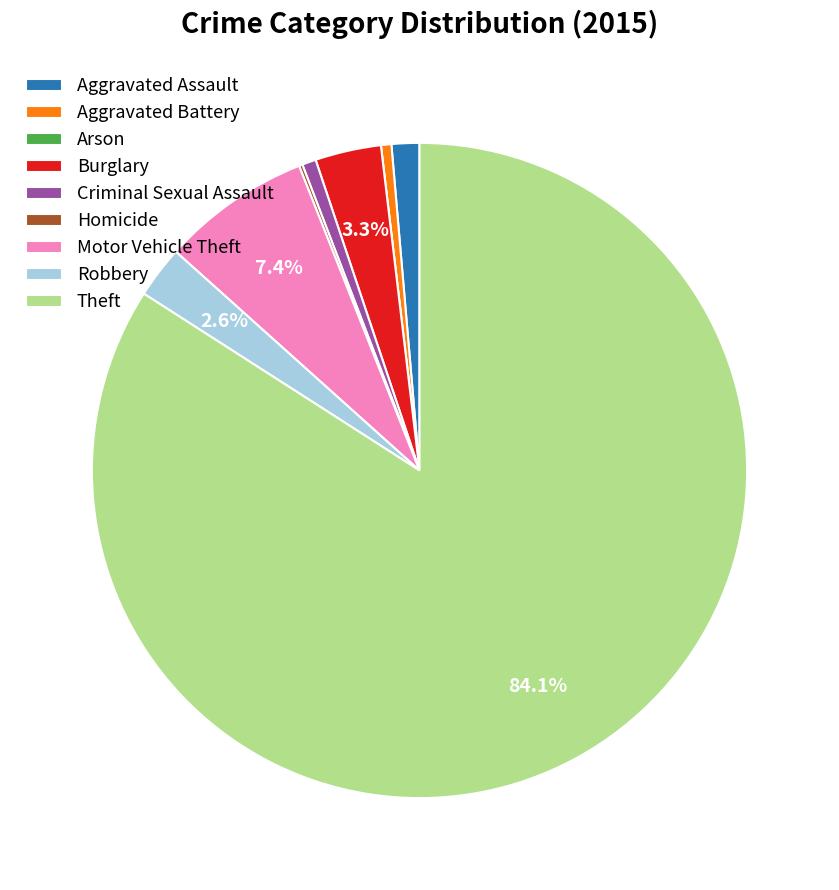

Does Theft account for over 50% of the chart?

Yes